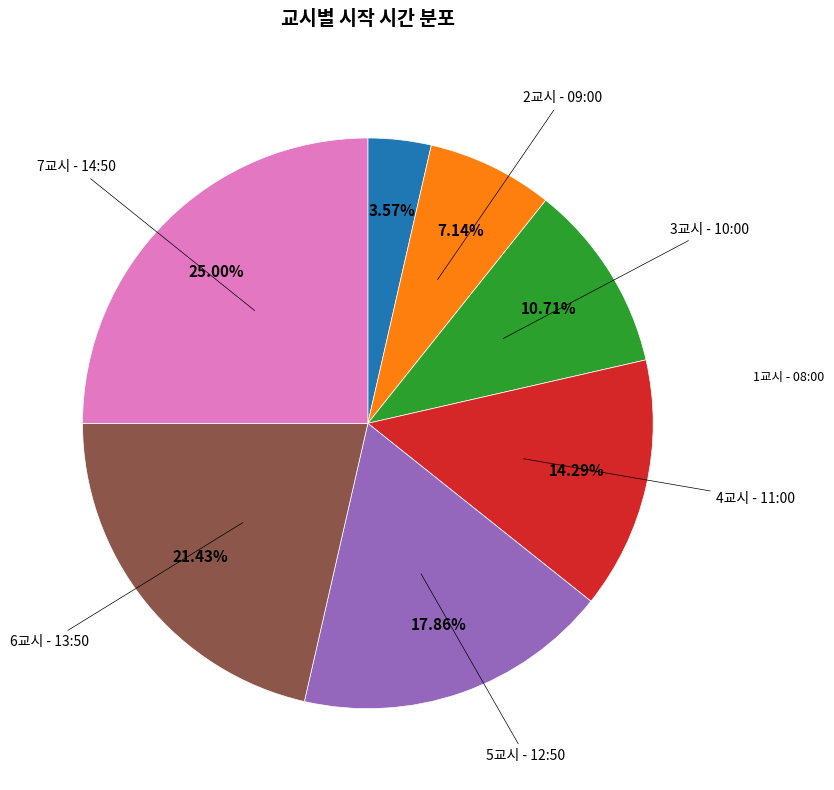

Is there a majority slice in this chart?

No